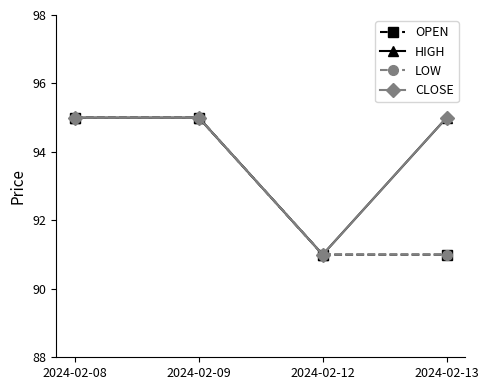

At which category is the sum across all series the highest?

2024-02-08